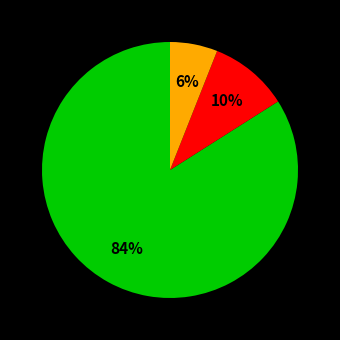

How many slices are in this pie chart?

3